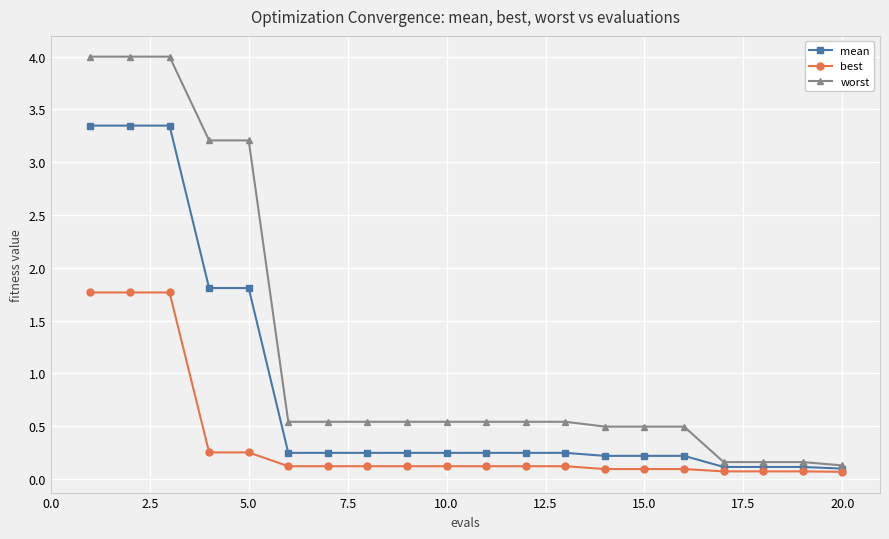

What is the highest value of the best series?

1.8